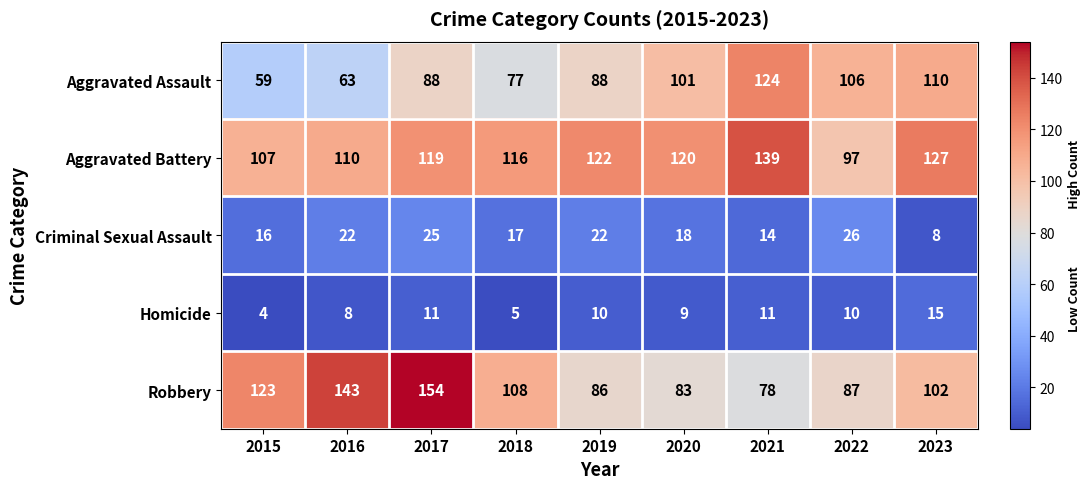

What is the difference between the second highest and second lowest values in the Homicide series?

6